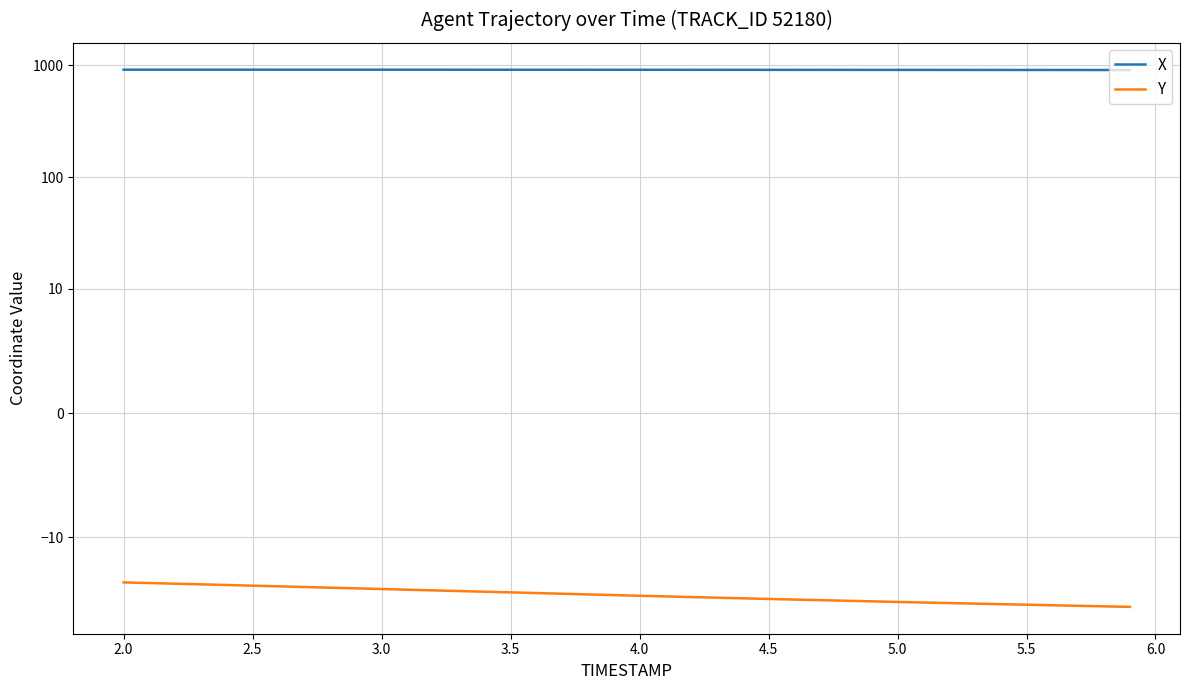

Which series has the widest spread of values?

Y